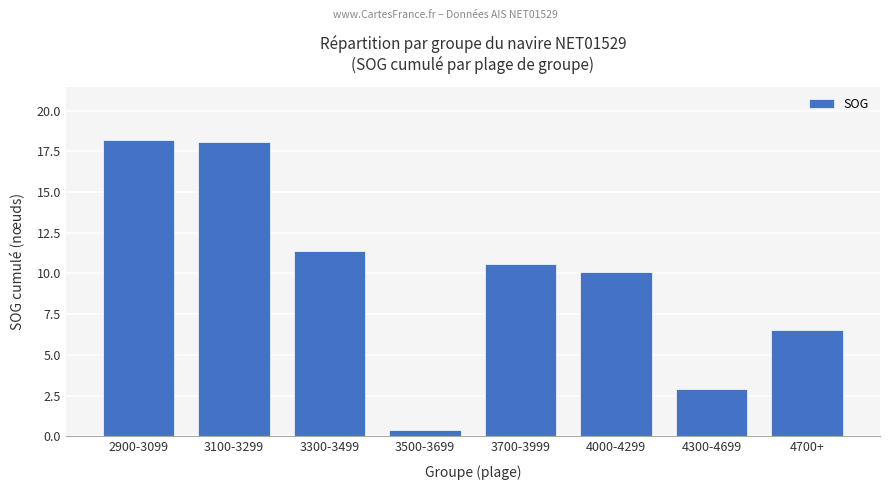

Does the chart contain any negative values?

No